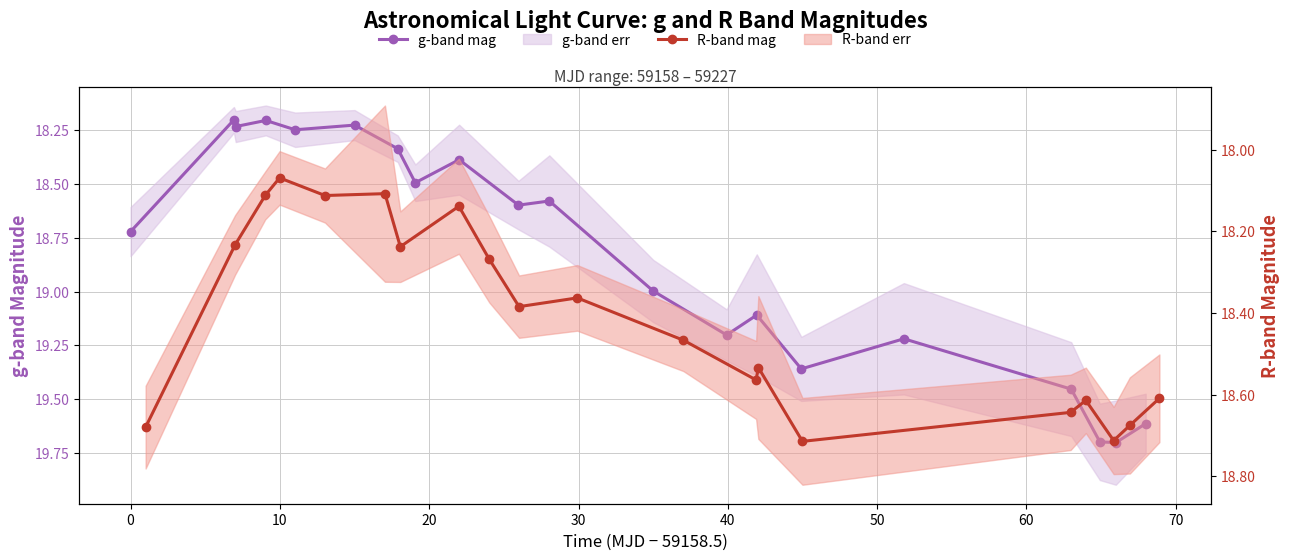

Count the number of categories in the chart.

20